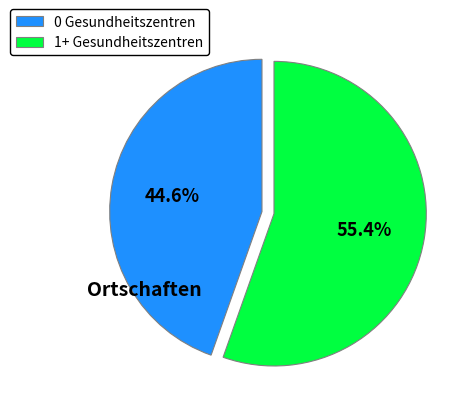

How many segments does this pie chart have?

2